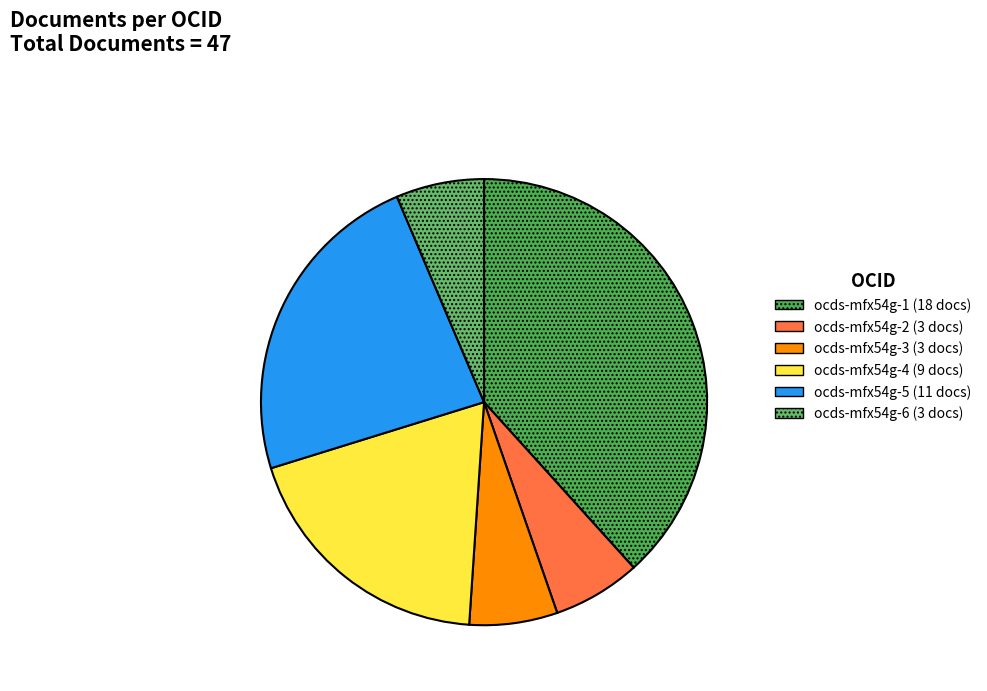

Does any single category account for the majority?

No